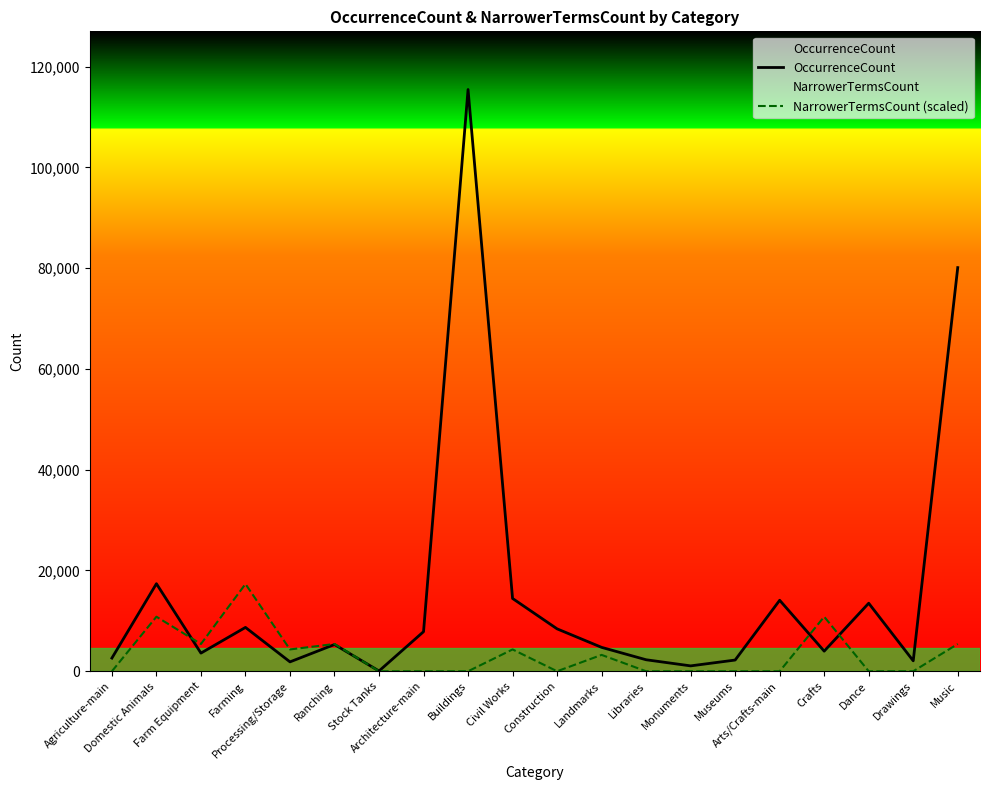

Is the value of OccurrenceCount at Processing/Storage greater than the value of NarrowerTermsCount (scaled) at Farm Equipment?

No